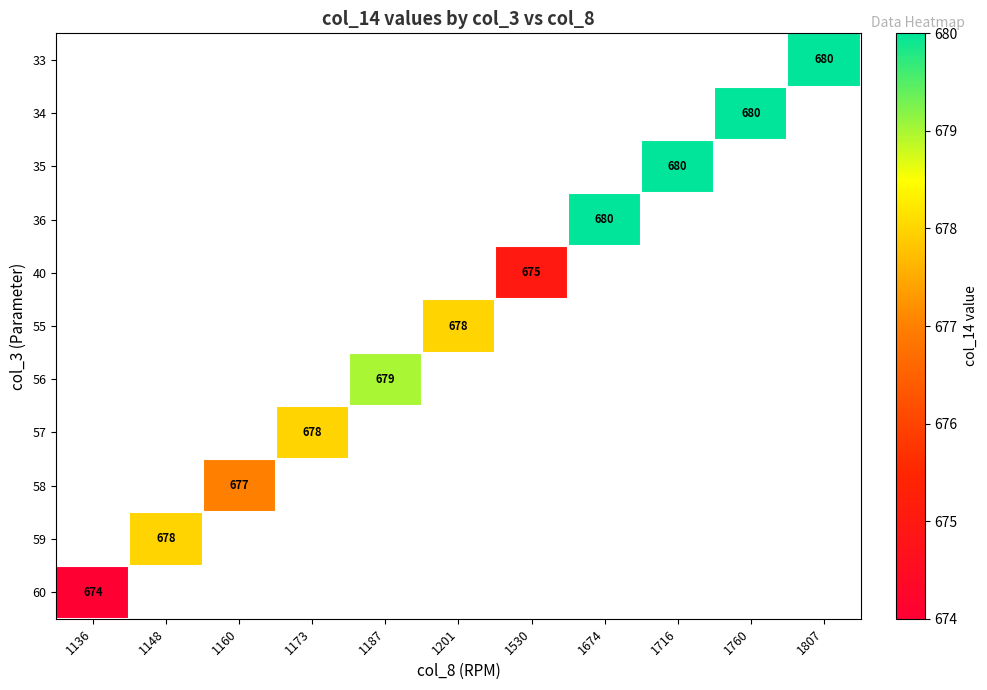

Count the number of data series in this chart.

11